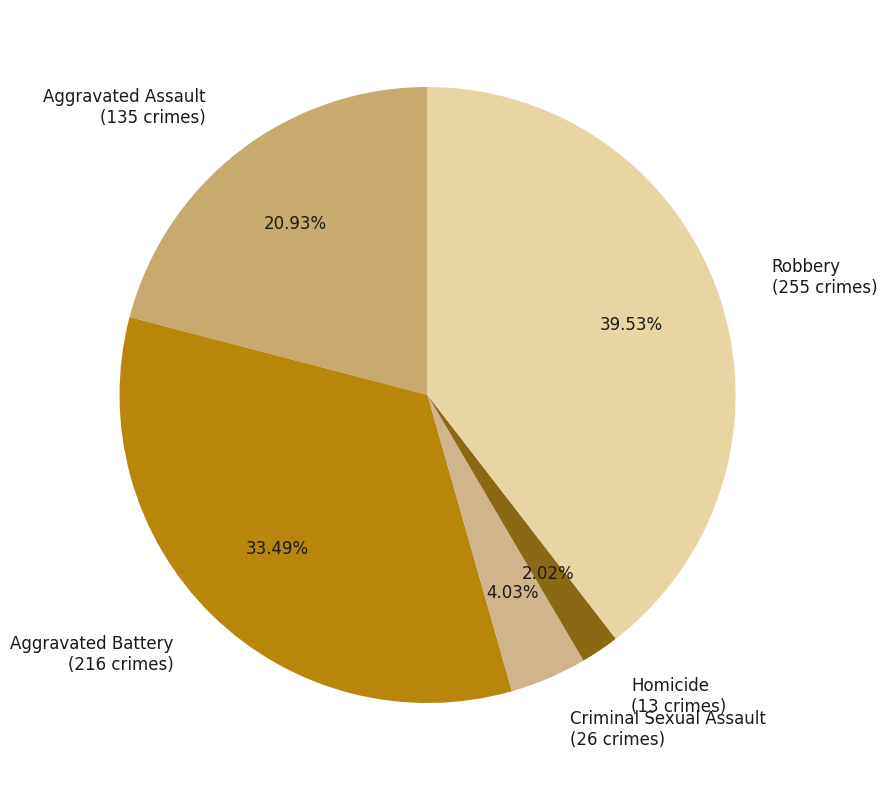

What percentage is the Criminal Sexual Assault slice, to the nearest percent?

4%